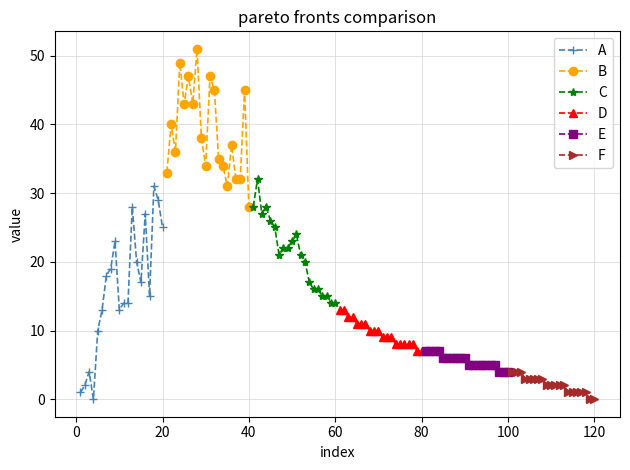

How many lines are shown in the chart?

6